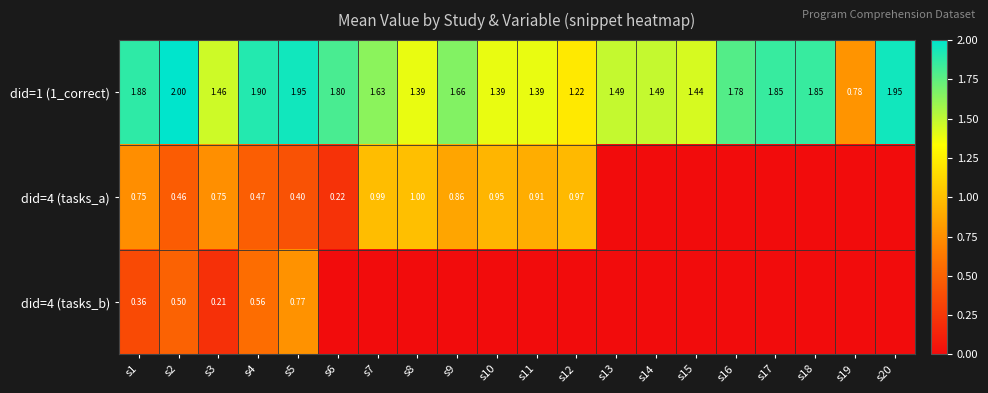

Count the number of categories in the chart.

20